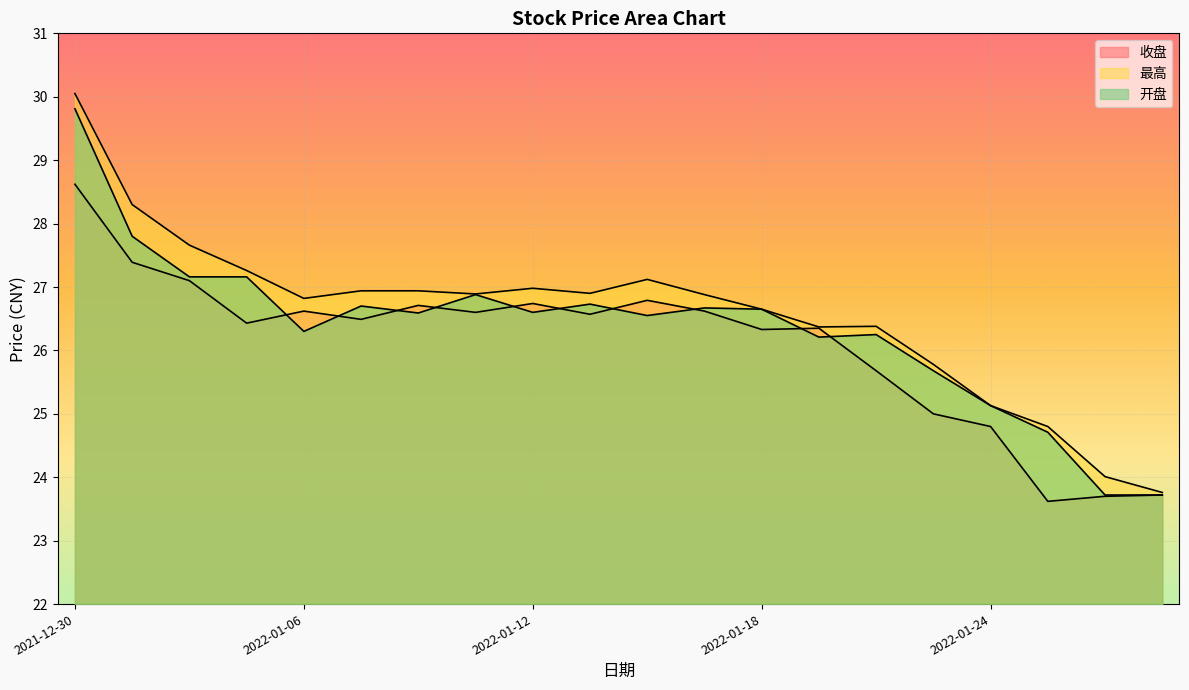

Which label corresponds to the largest value in the chart?

2021-12-30